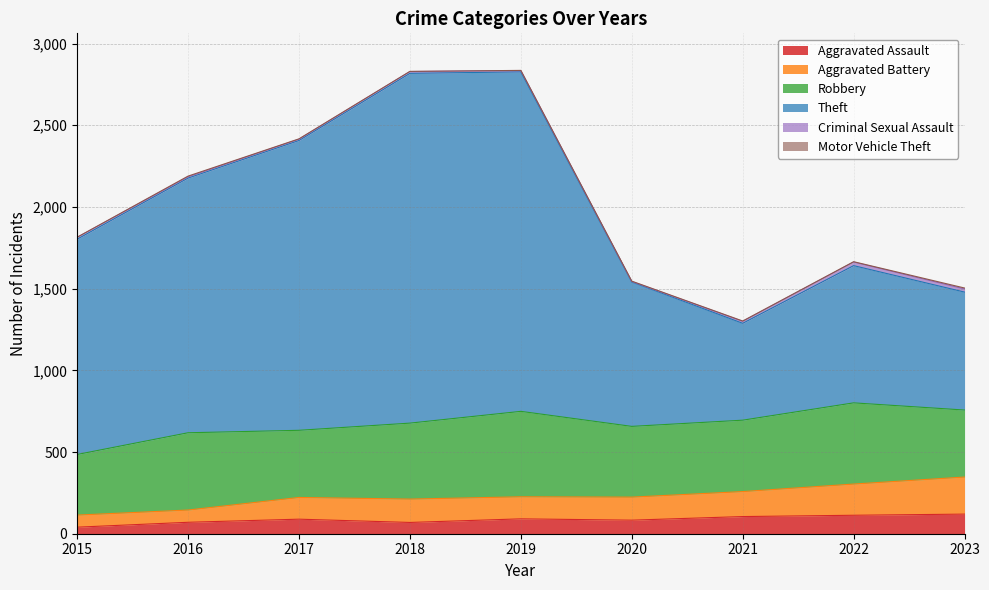

What is the sum of the Aggravated Assault values at 2015 and 2023?

160